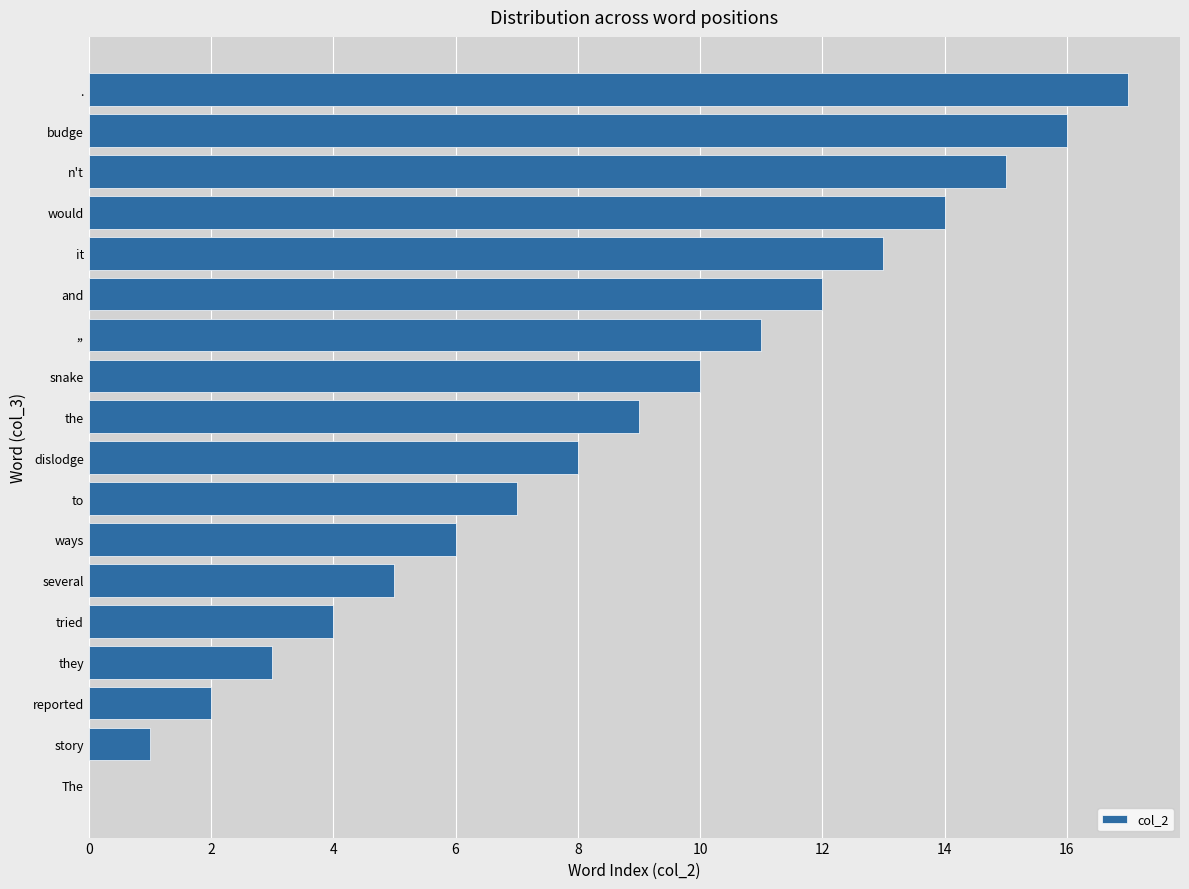

What is the greatest value displayed?

17